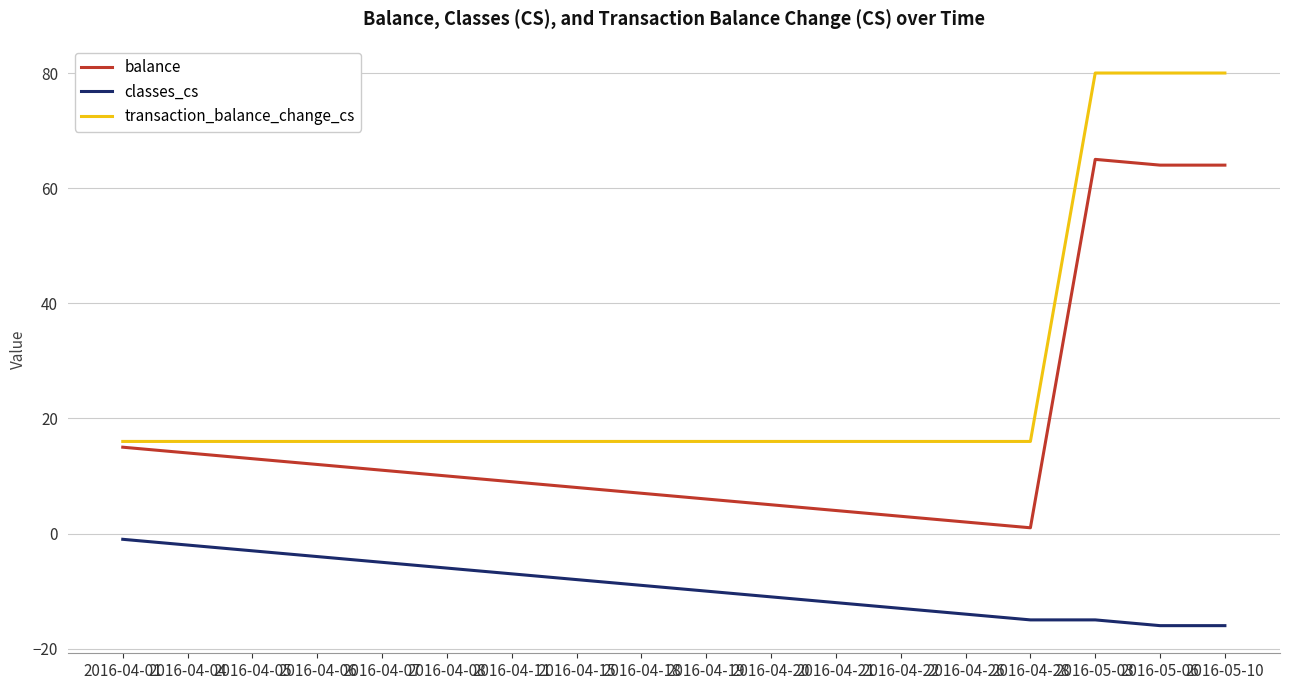

What is the lowest value of the classes_cs series?

-16